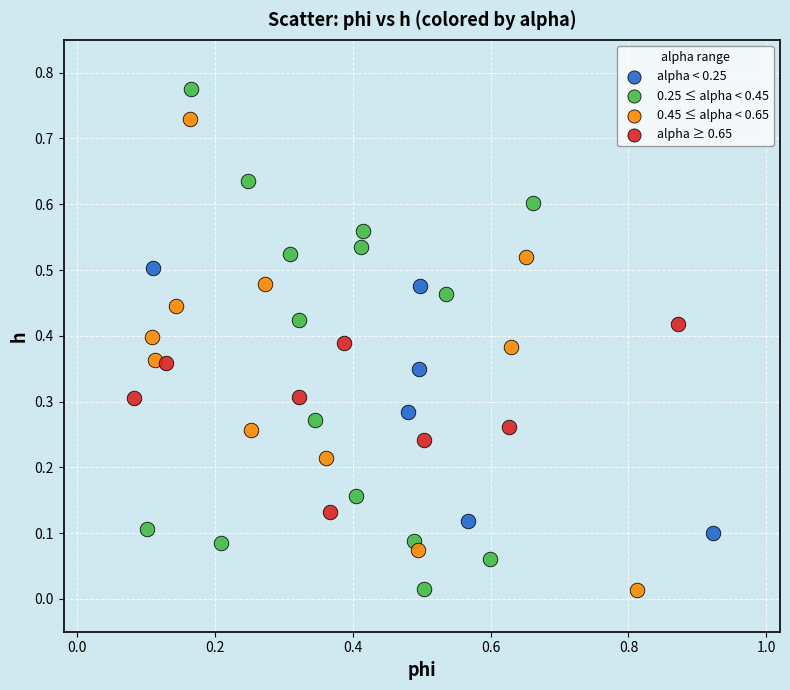

What are all the series names shown in the legend?

alpha < 0.25, 0.25 ≤ alpha < 0.45, 0.45 ≤ alpha < 0.65, alpha ≥ 0.65